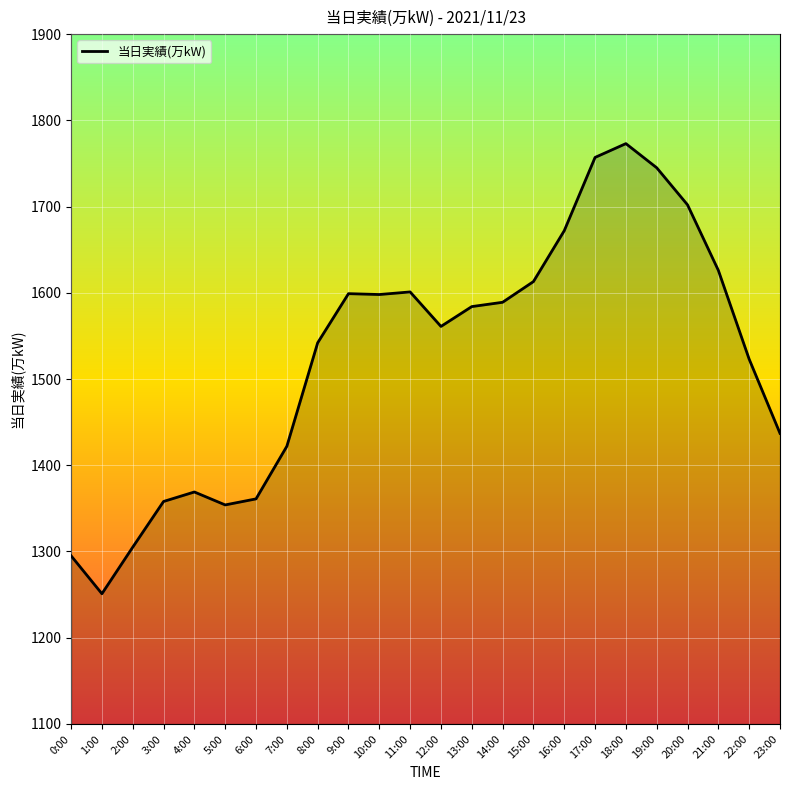

What value does the data have at 22:00?

1523